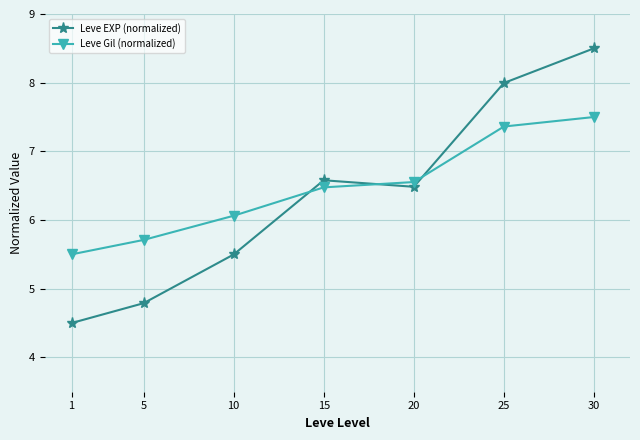

The value of Leve Gil (normalized) at 20 is 6.6. True or false?

True